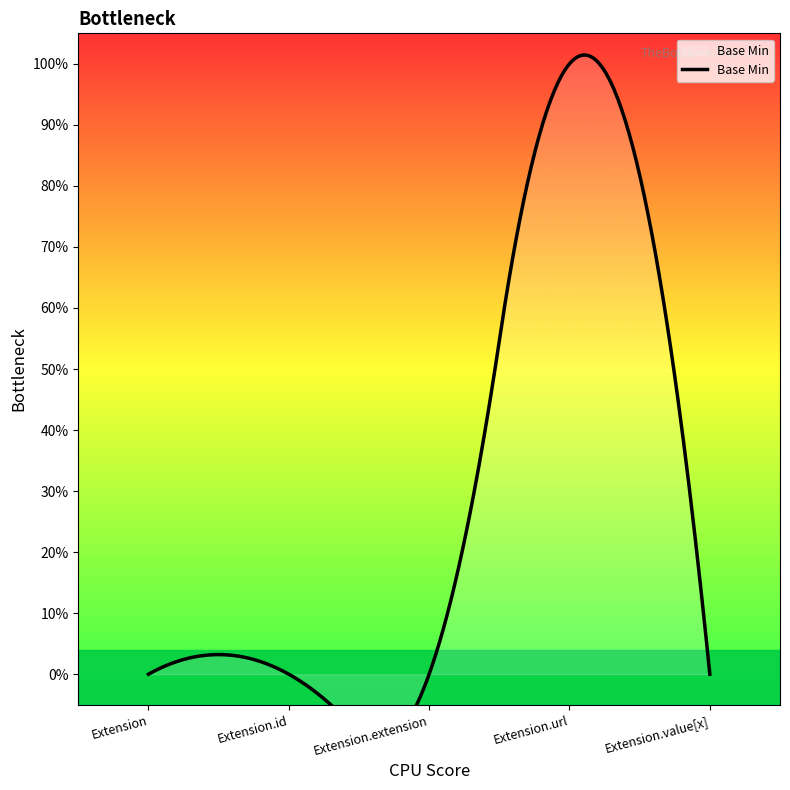

How many lines are shown in the chart?

1